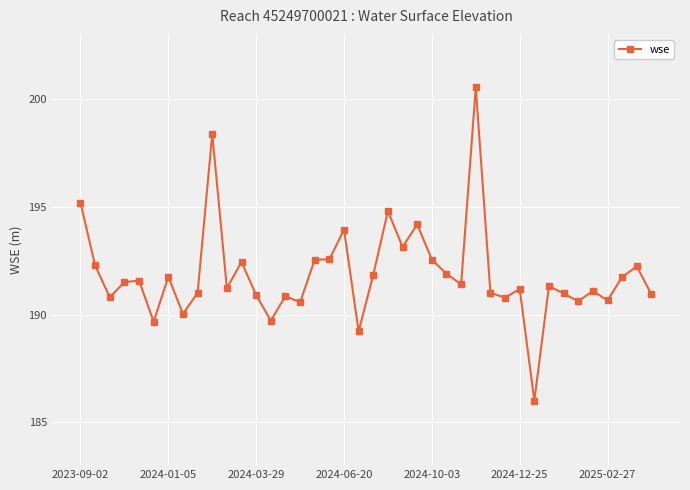

What is the greatest value displayed?

200.6